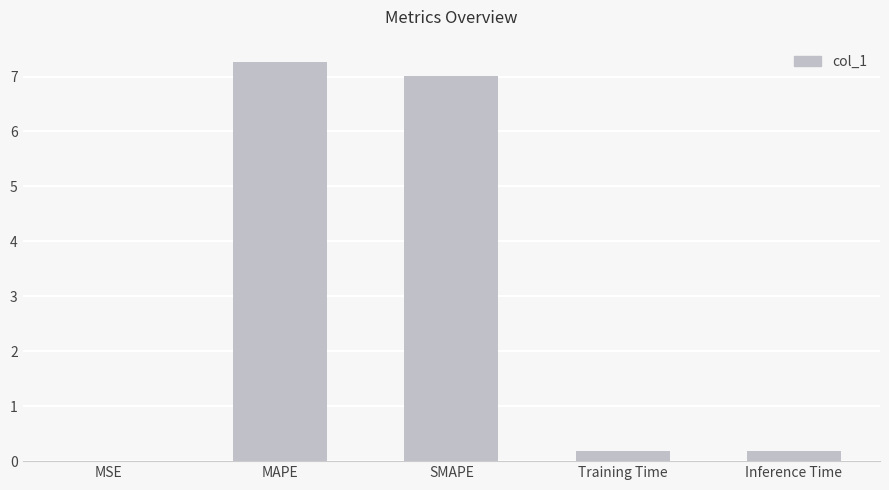

What is the approximate value at SMAPE?

7.0